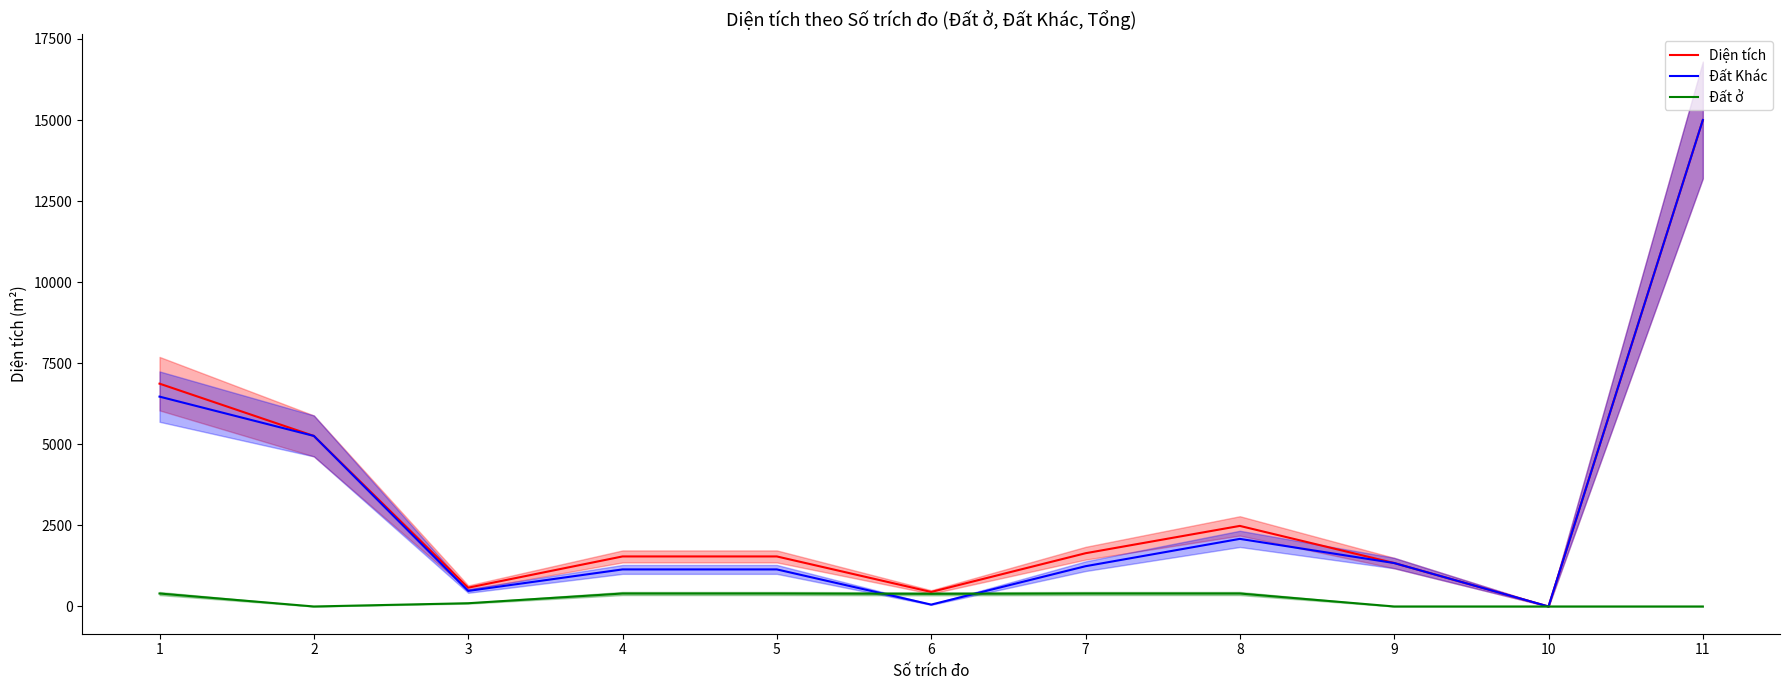

What is the difference between the highest and lowest values at 6?

390.0